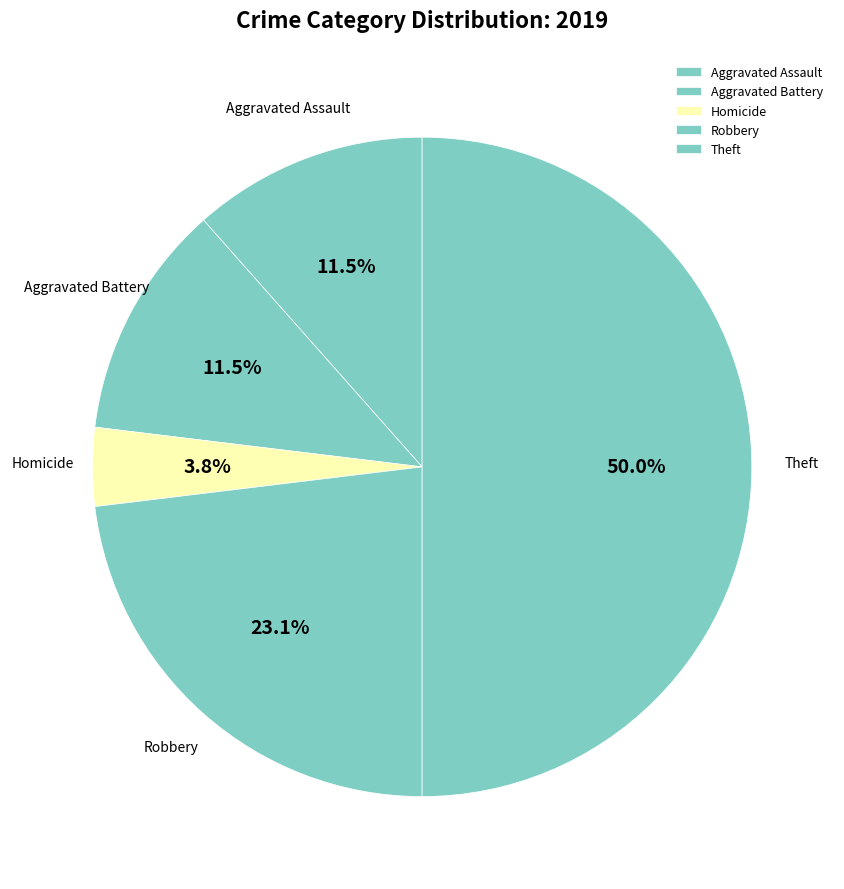

To the nearest percent, what is the difference between the largest and smallest slice percentages?

46%